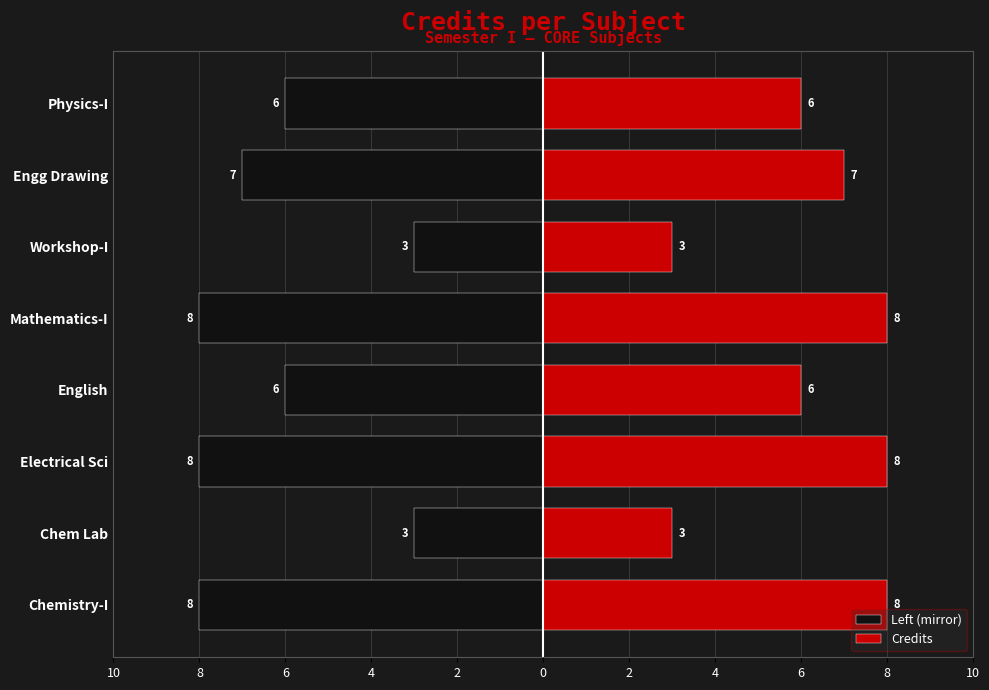

How many values in the Credits series exceed 7?

3